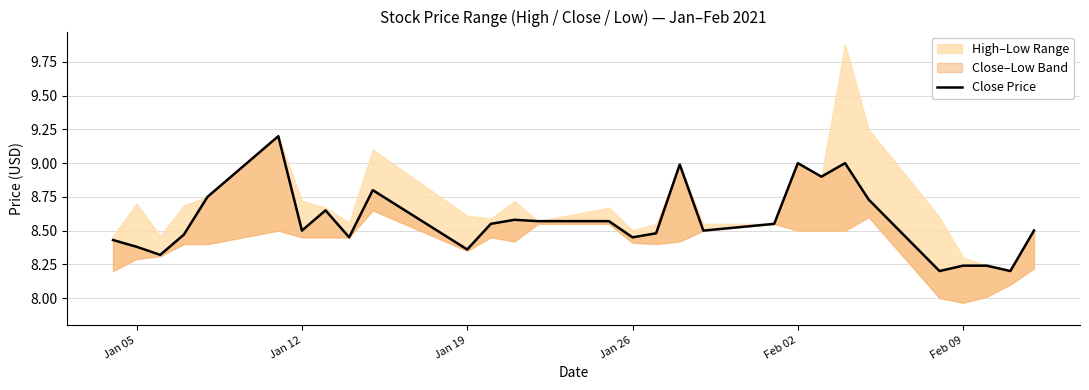

Is it true that the value at Jan 19 is 14.6?

False